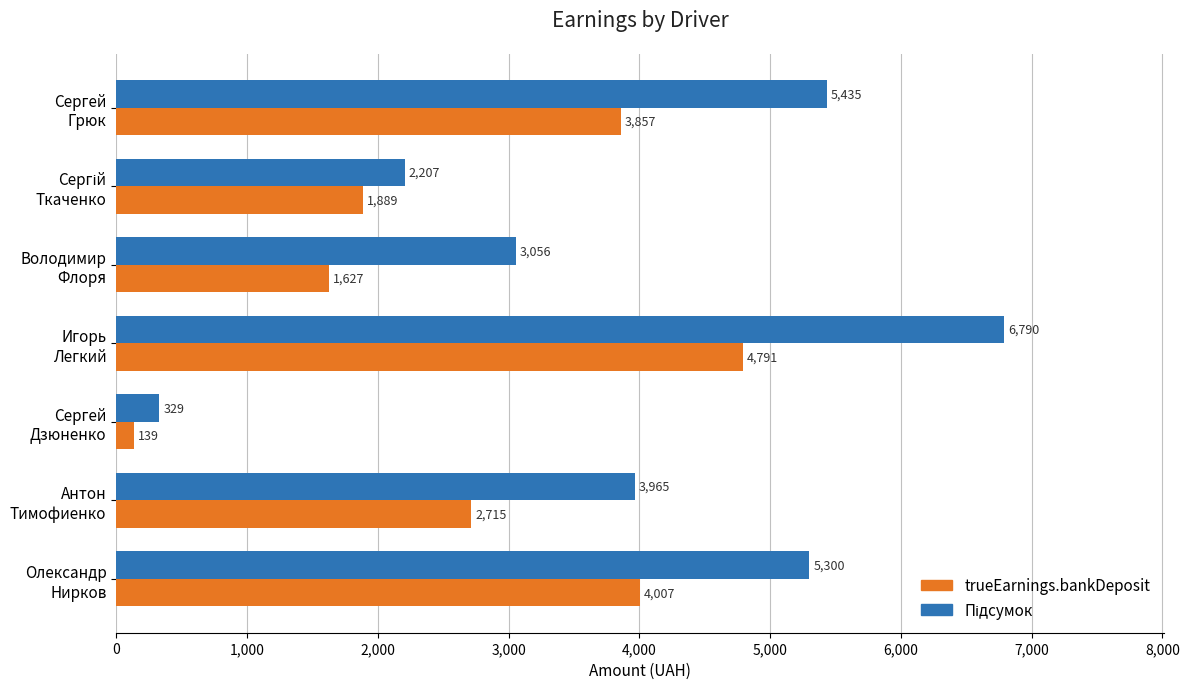

What is the minimum value for trueEarnings.bankDeposit?

139.1